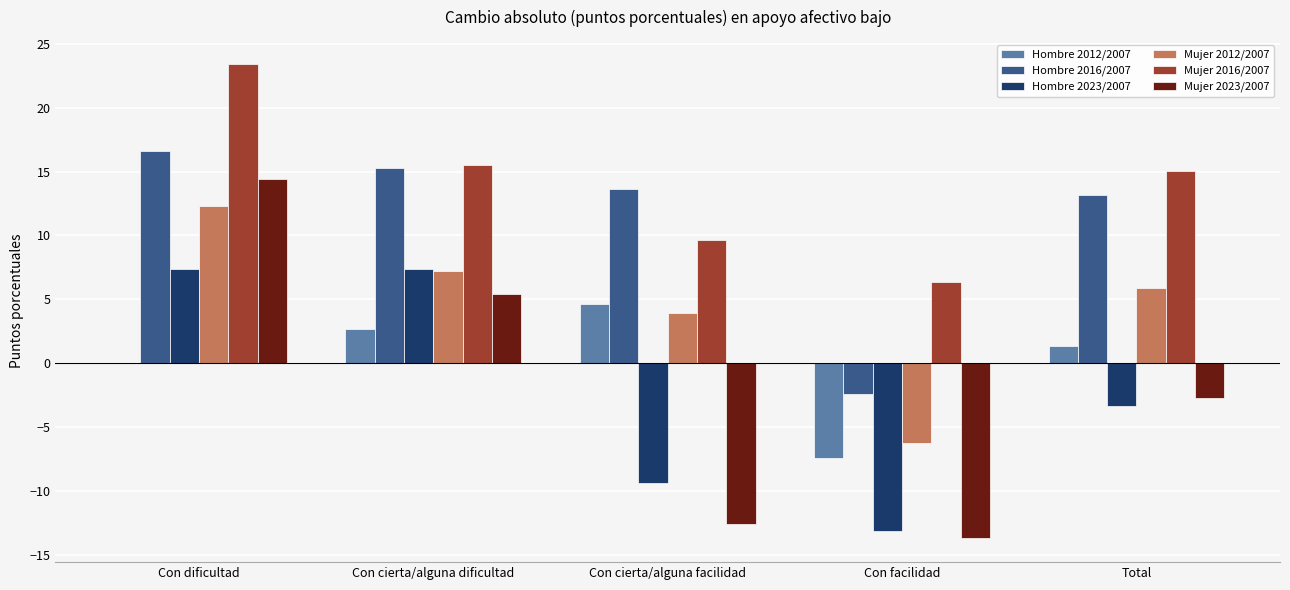

What is the average value of the Hombre 2023/2007 series?

-2.2